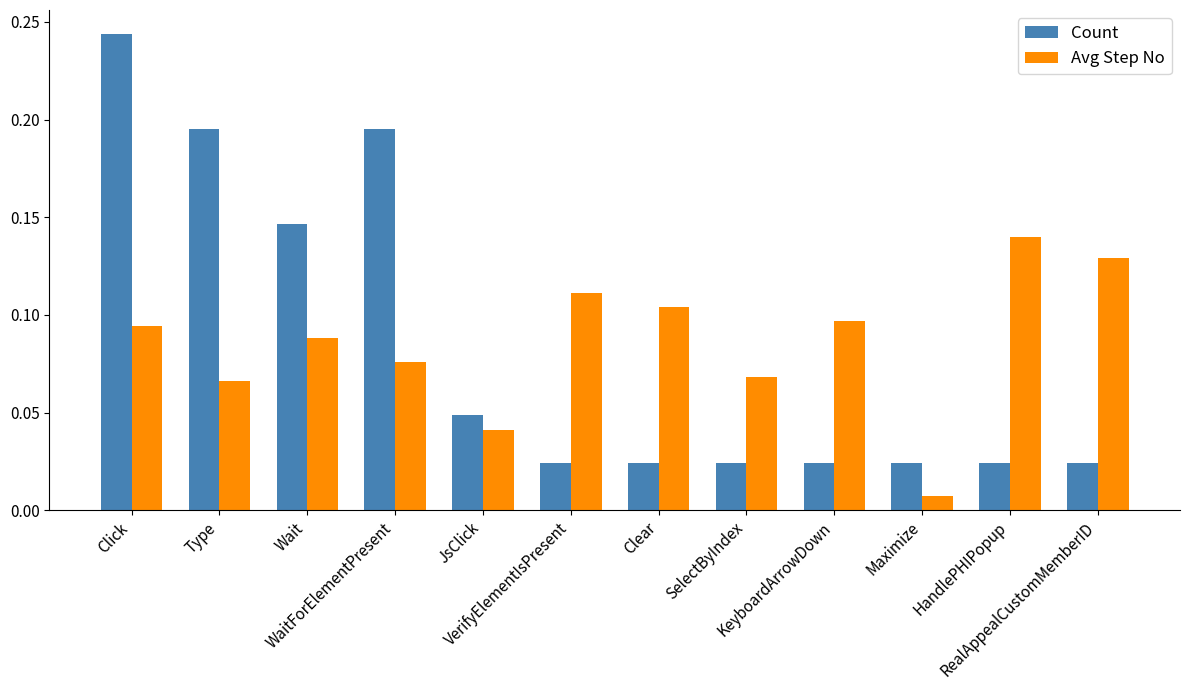

Is it true that Count equals 0.1 at Type?

False